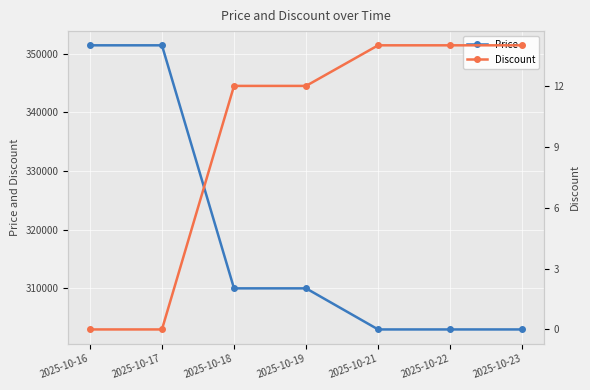

How many values in the Discount series are below 12?

2